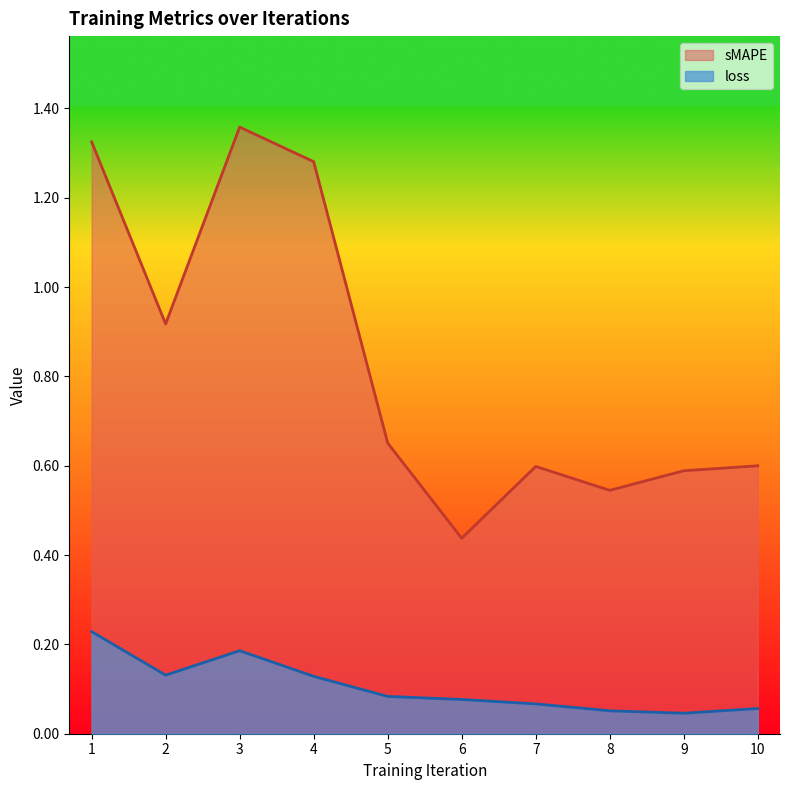

What is the difference between the maximum and second lowest values in the loss series?

0.2